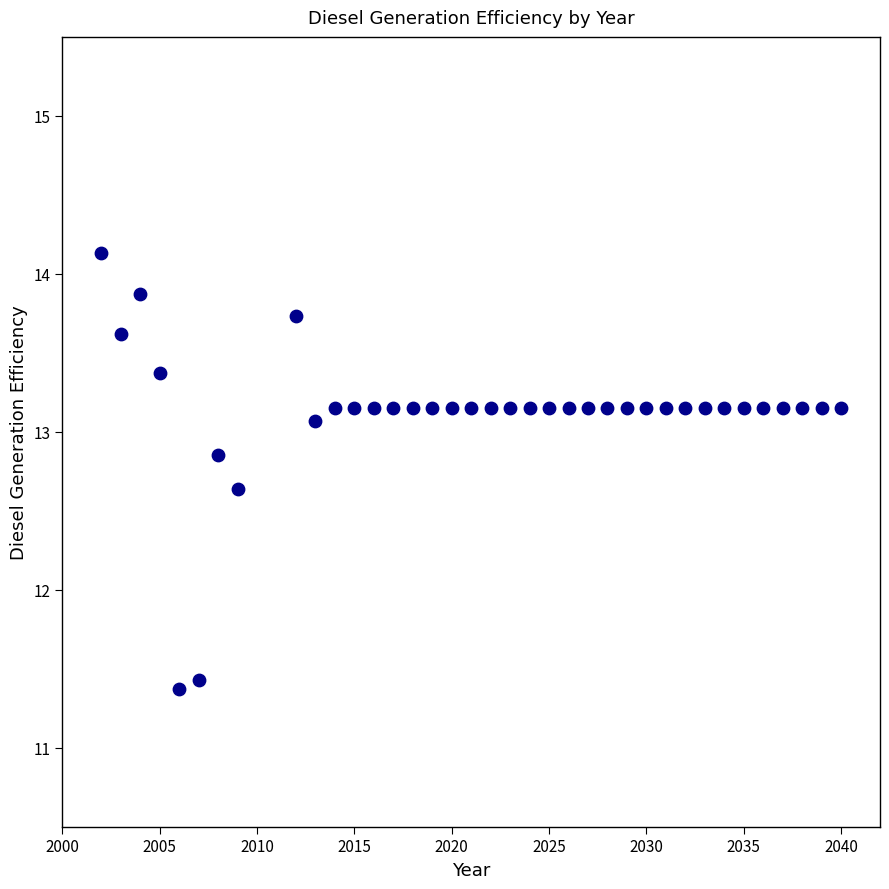

What Y value in the scatter plot is closest to 12?

11.4